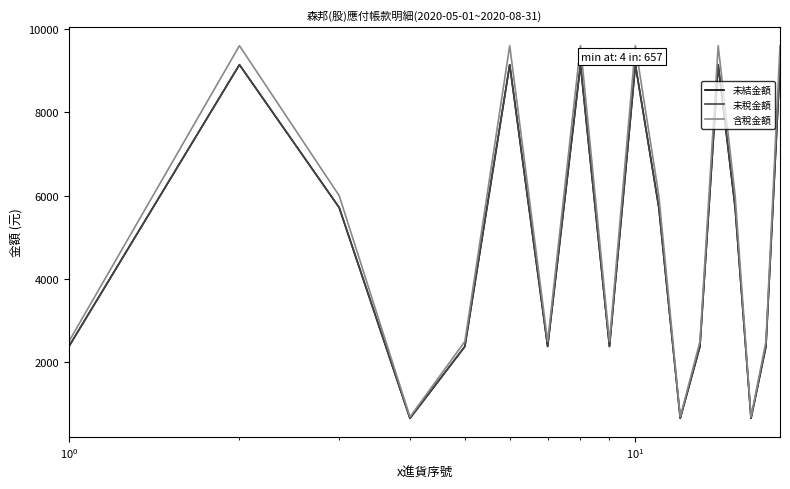

What is the difference between the second highest and minimum values in the 未稅金額 series?

8486